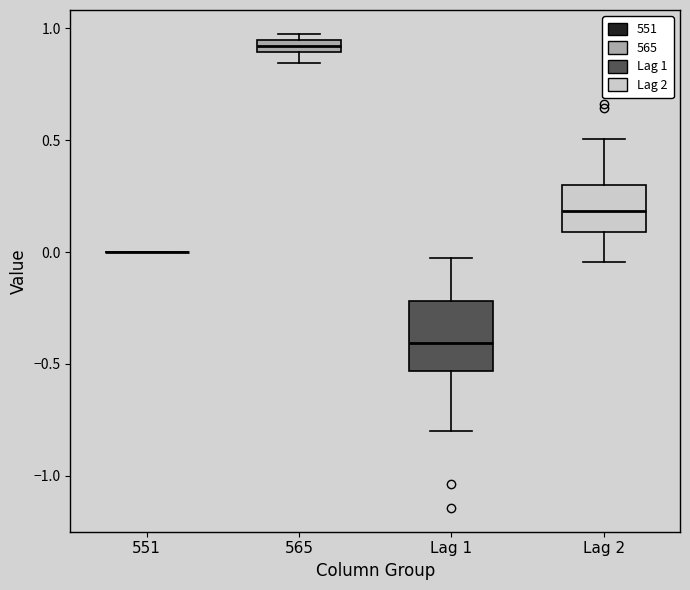

Which box is the tallest, from its lower edge to its upper edge?

Lag 1